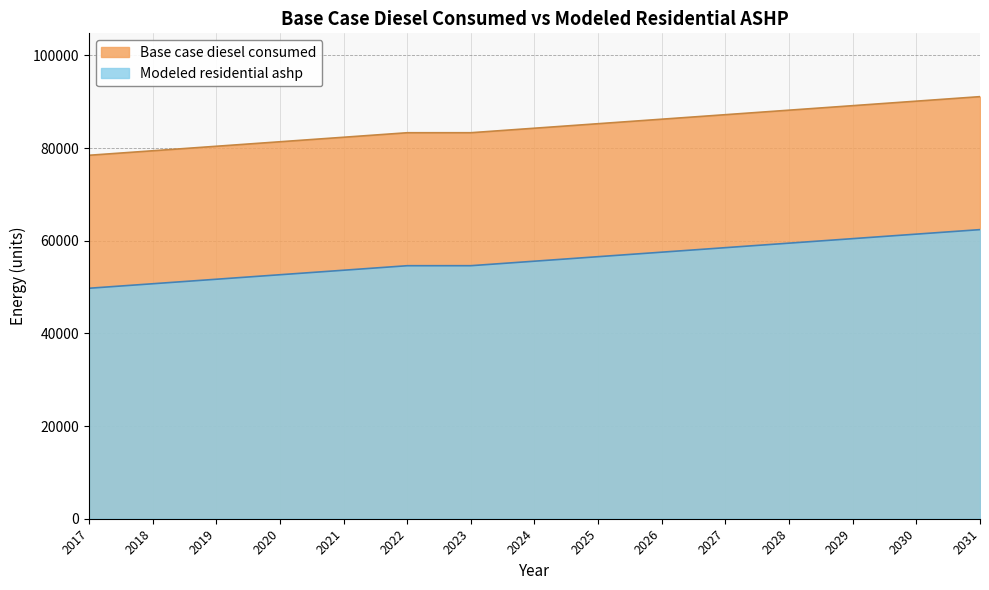

At which category is the sum across all series the highest?

2031